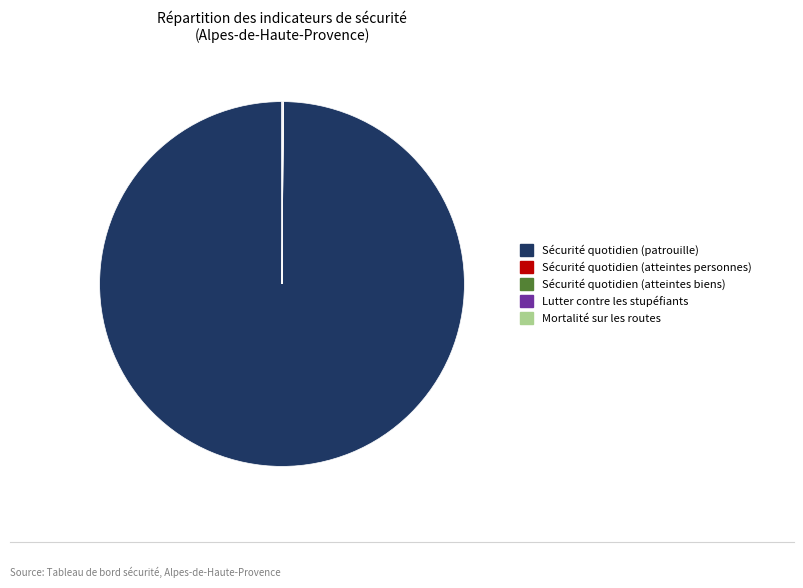

Which slice is the largest?

Sécurité quotidien (patrouille)